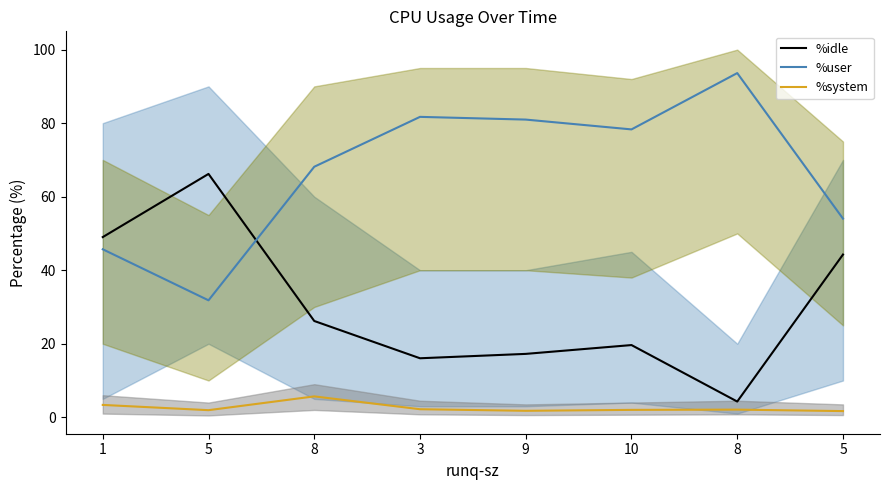

What is the value of the %idle point at the 4th from the left?

16.1